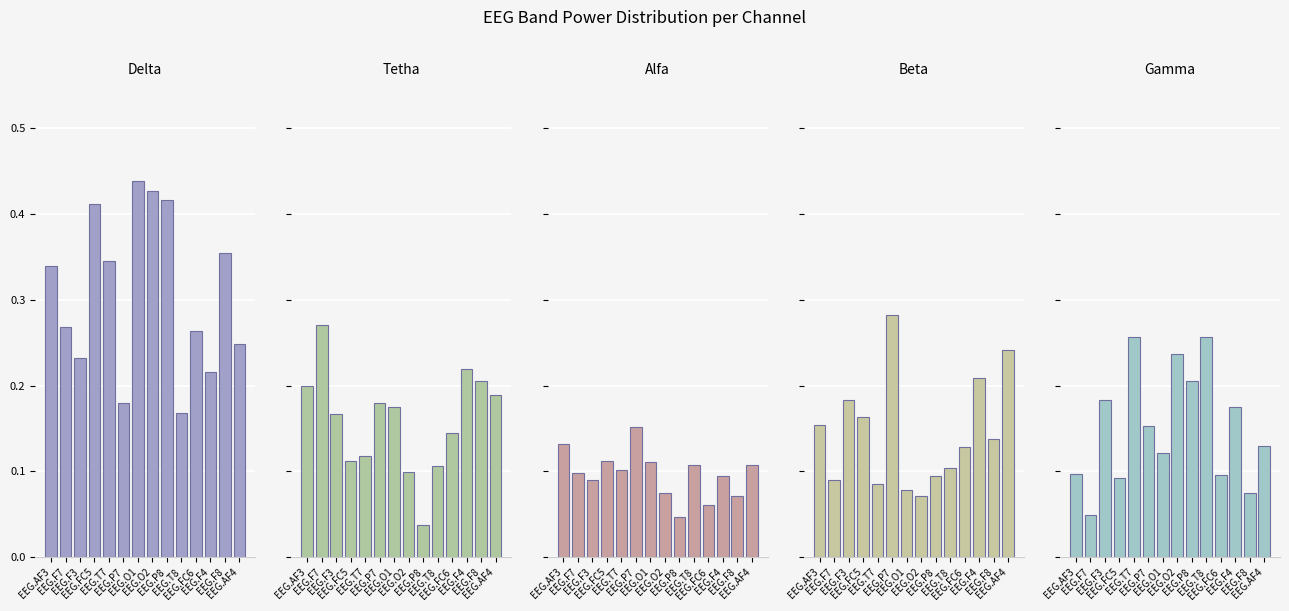

Reading right to left, extract all data points from this chart.

Delta: 0.2	0.4	0.2	0.3	0.2	0.4	0.4	0.4	0.2	0.3	0.4	0.2	0.3	0.3
Tetha: 0.2	0.2	0.2	0.1	0.1	0.0	0.1	0.2	0.2	0.1	0.1	0.2	0.3	0.2
Alfa: 0.1	0.1	0.1	0.1	0.1	0.0	0.1	0.1	0.2	0.1	0.1	0.1	0.1	0.1
Beta: 0.2	0.1	0.2	0.1	0.1	0.1	0.1	0.1	0.3	0.1	0.2	0.2	0.1	0.2
Gamma: 0.1	0.1	0.2	0.1	0.3	0.2	0.2	0.1	0.2	0.3	0.1	0.2	0.0	0.1